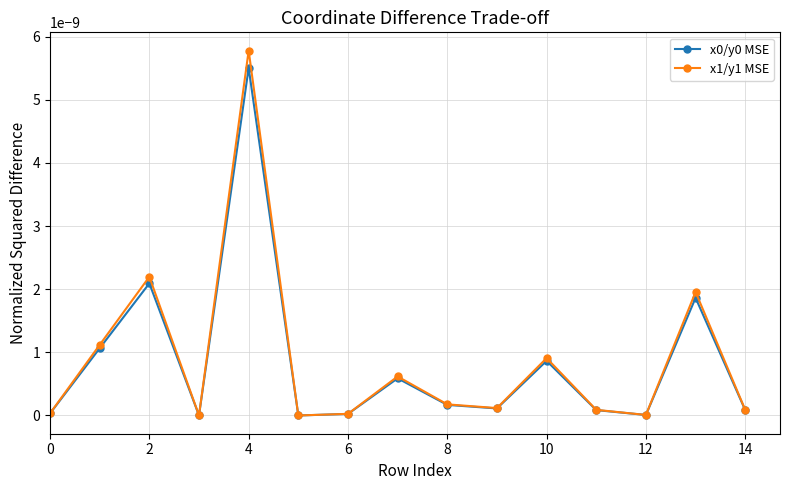

True or false: x0/y0 MSE has more than 2 points higher than both neighbors.

True